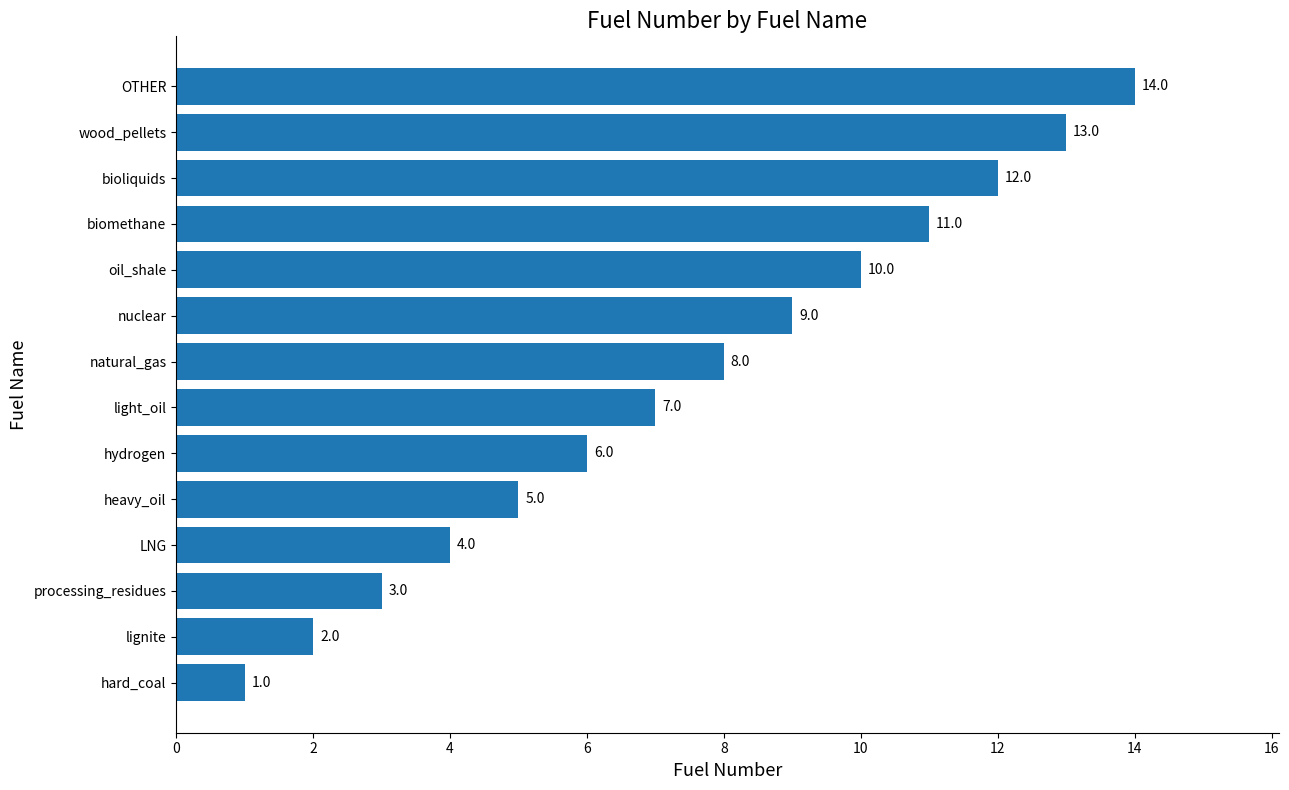

Where is the data nearest to the value 7?

light_oil